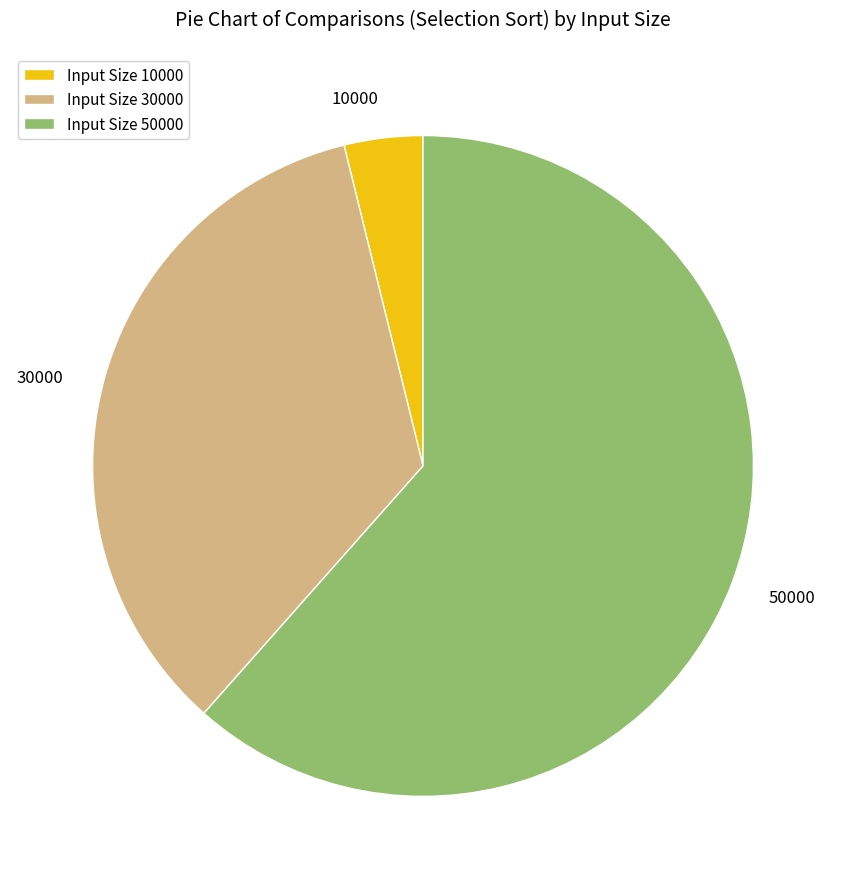

Is the sum of 50000 and 30000 greater than half?

Yes